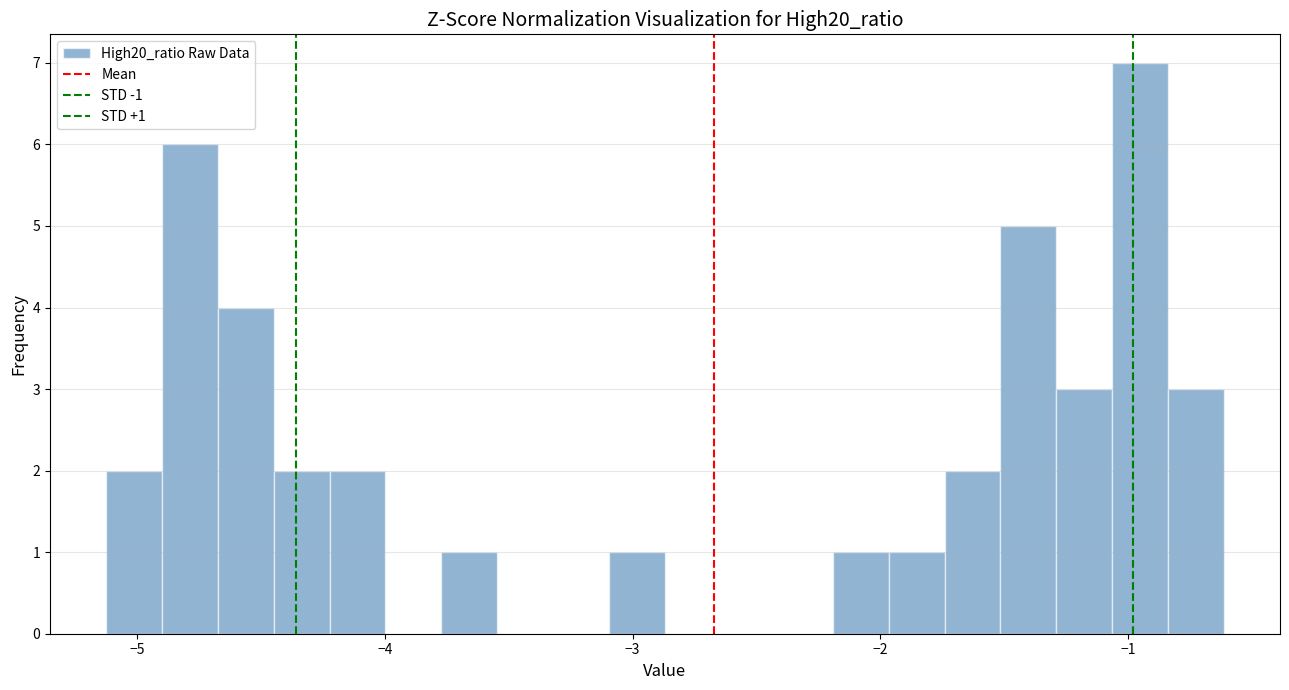

Read against the x-axis, roughly where is the centre of the tallest bar?

-1.0